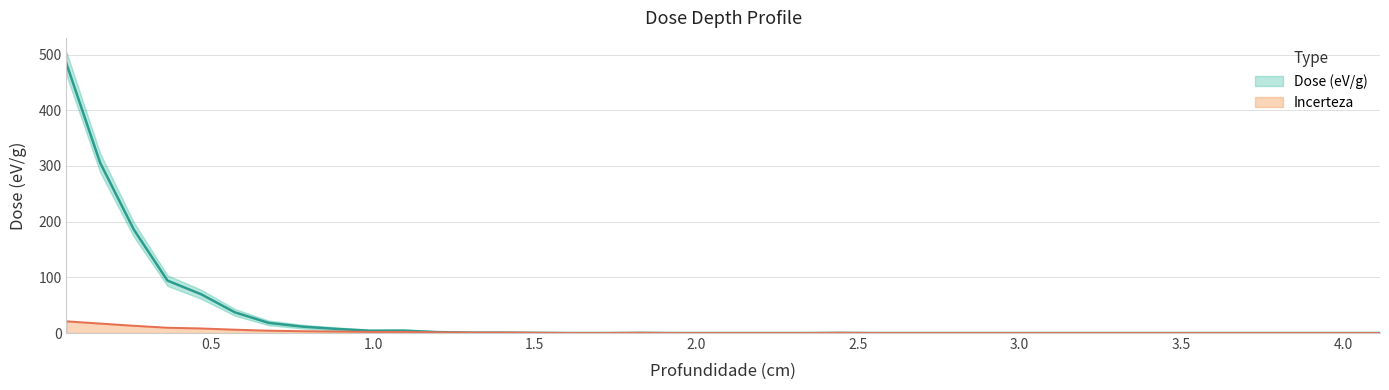

Is the value of Dose (eV/g) at 35 greater than the value of Incerteza at 23?

No